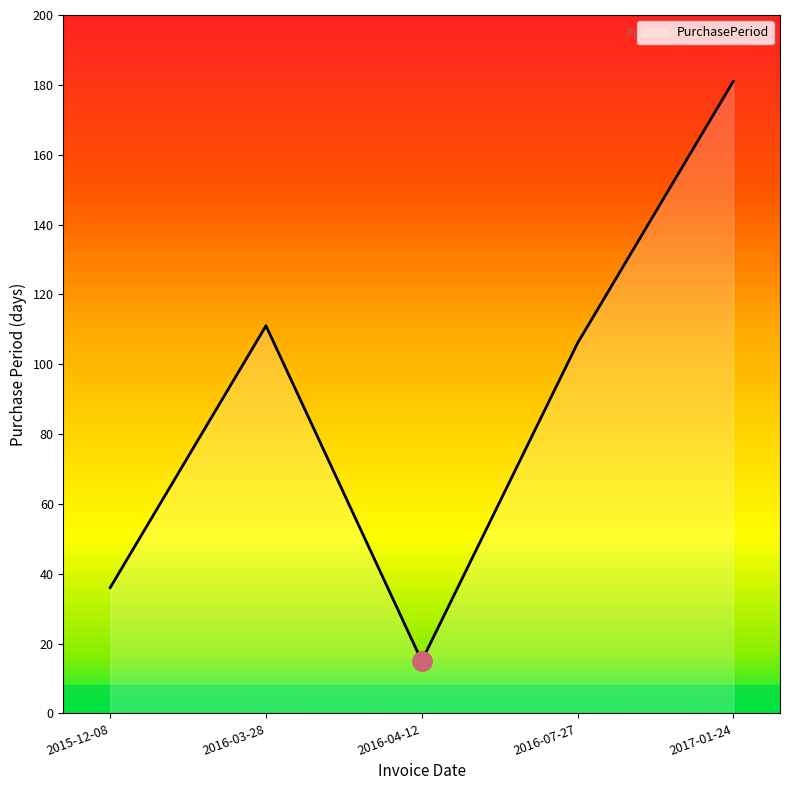

What position from the right is 2016-03-28?

4